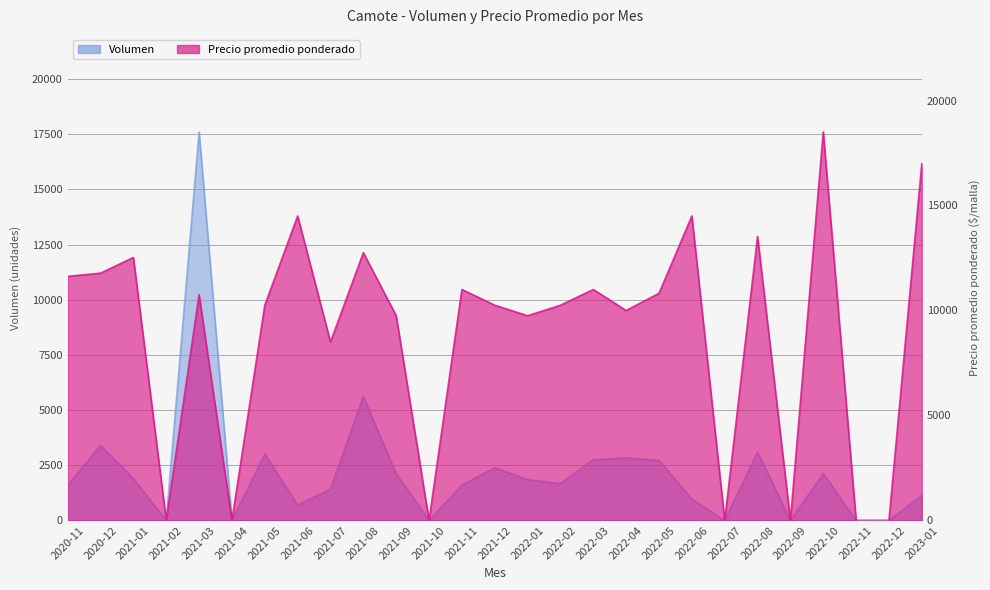

Is it true that Precio promedio ponderado equals 4737 at 2021-09?

False